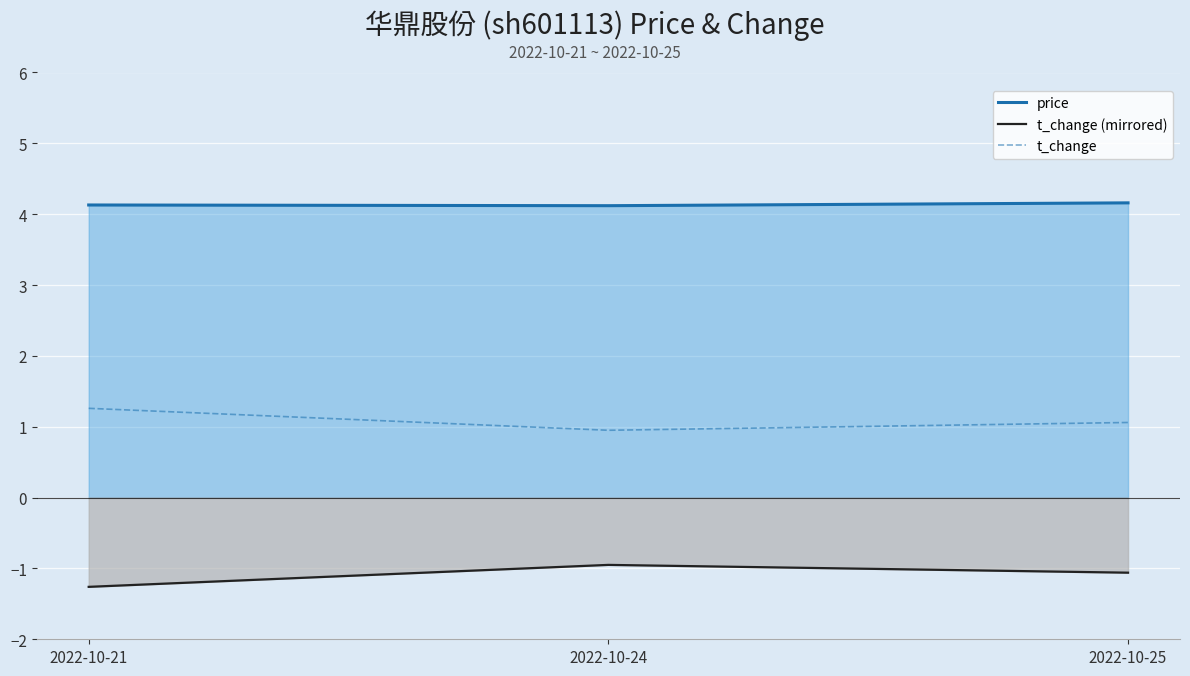

How many data points in t_change are less than 1?

1